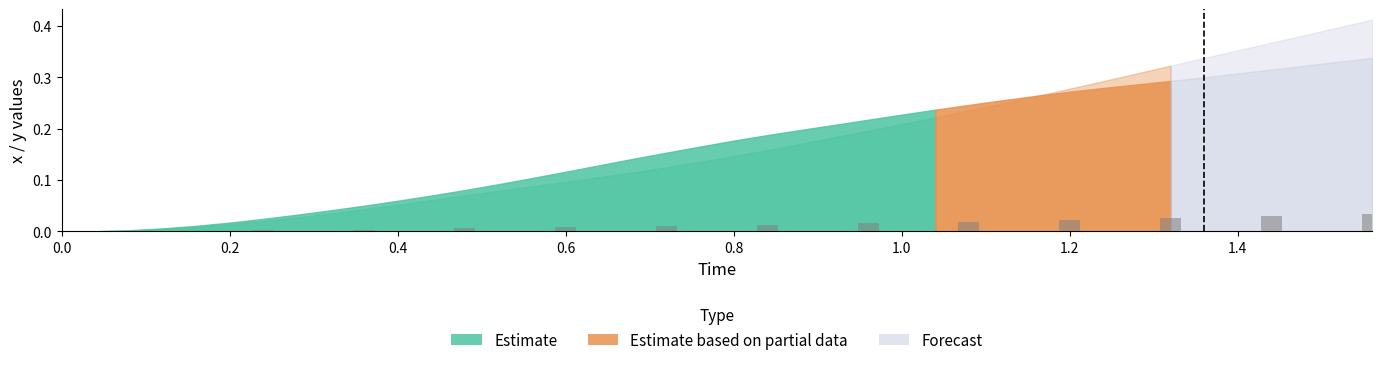

The value at 0.0 is 0.0. True or false?

True